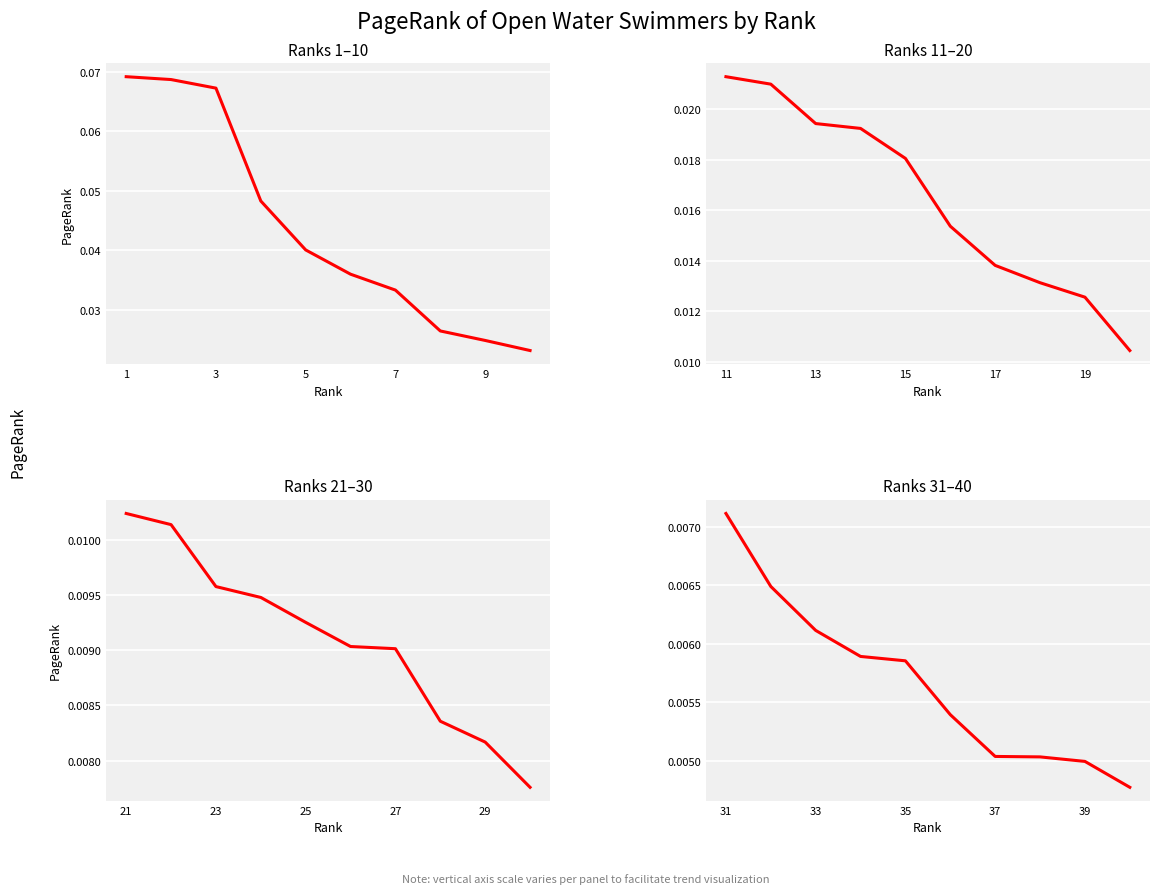

Reading left to right, transcribe all the data shown in this chart.

Ranks 1–10: 0.1	0.1	0.1	0.0	0.0	0.0	0.0	0.0	0.0	0.0
Ranks 11–20: 0.0	0.0	0.0	0.0	0.0	0.0	0.0	0.0	0.0	0.0
Ranks 21–30: 0.0	0.0	0.0	0.0	0.0	0.0	0.0	0.0	0.0	0.0
Ranks 31–40: 0.0	0.0	0.0	0.0	0.0	0.0	0.0	0.0	0.0	0.0